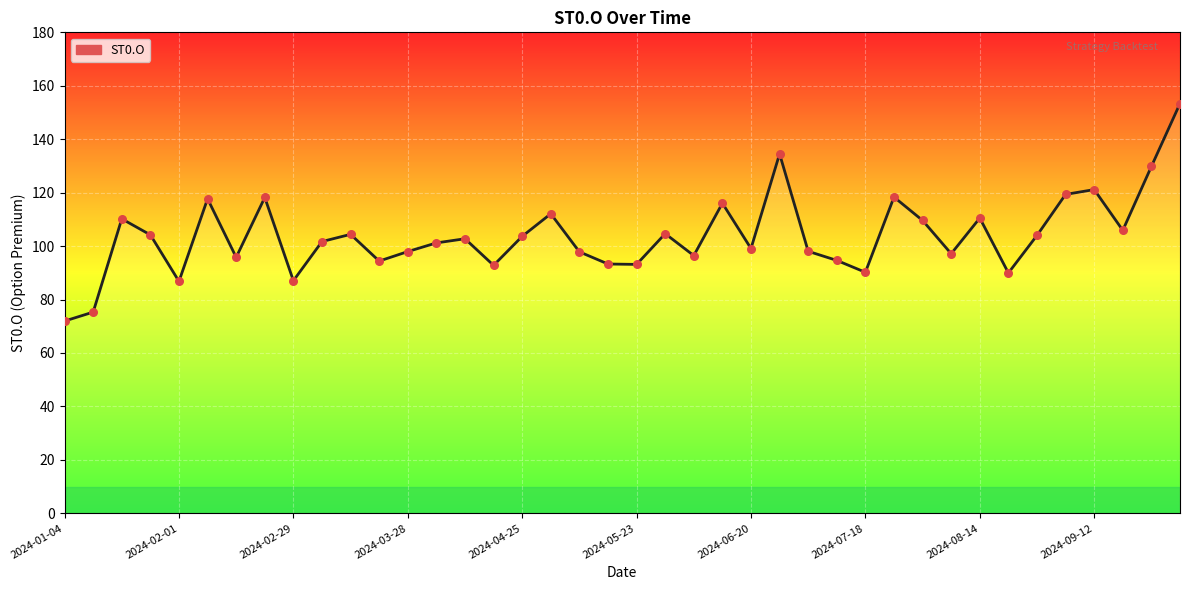

What is the minimum value shown in the chart?

72.0